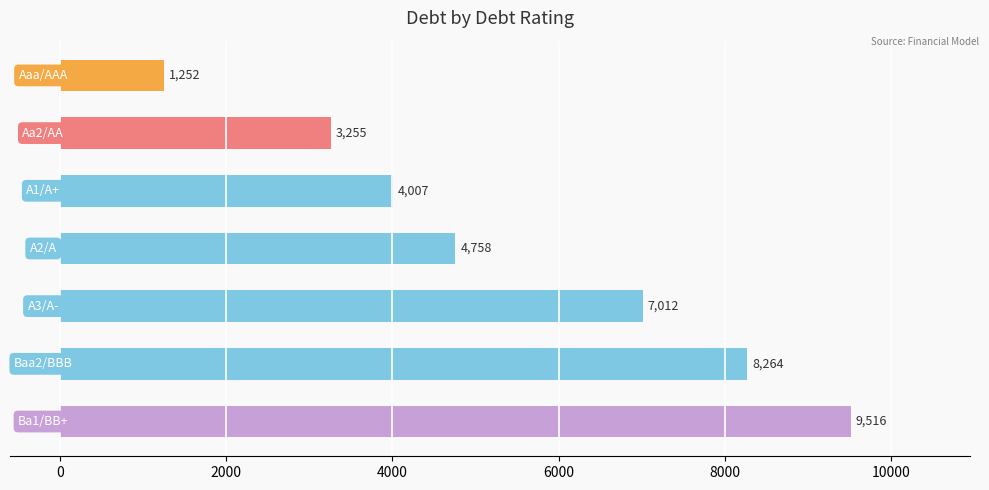

How many data points are less than 4757?

3